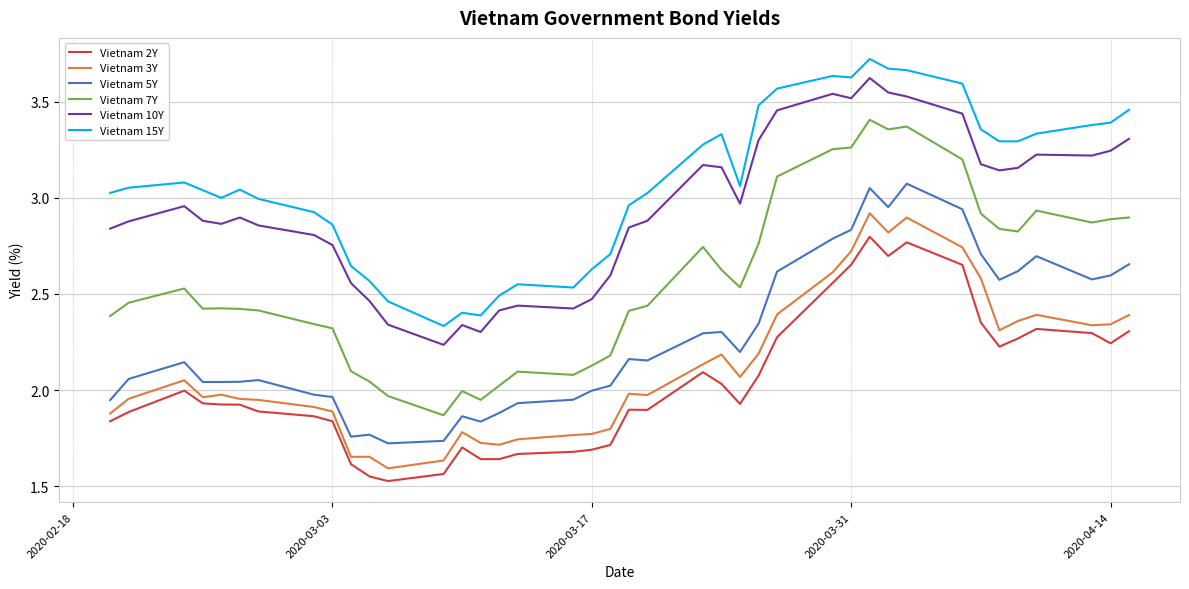

What is the difference between the maximum and minimum values in the Vietnam 3Y series?

1.3